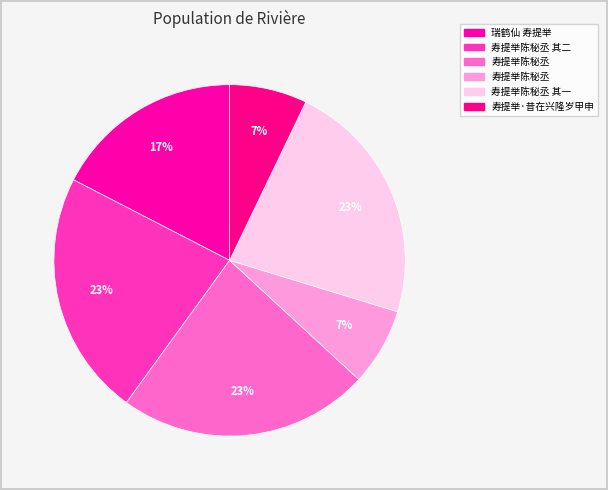

What is the smallest slice in the pie chart?

寿提举陈秘丞